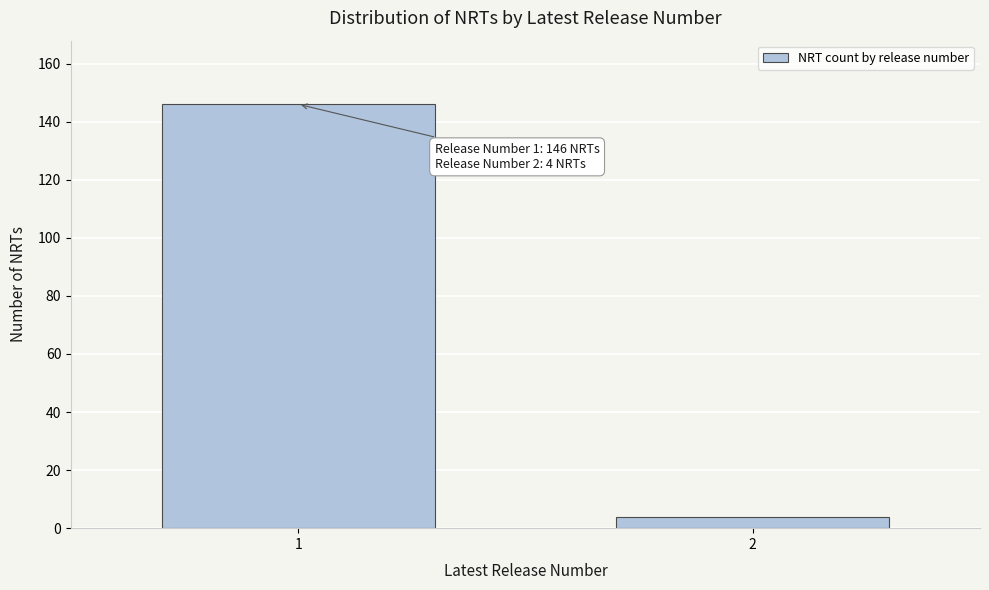

Reading left to right, extract all data points from this chart.

146	4